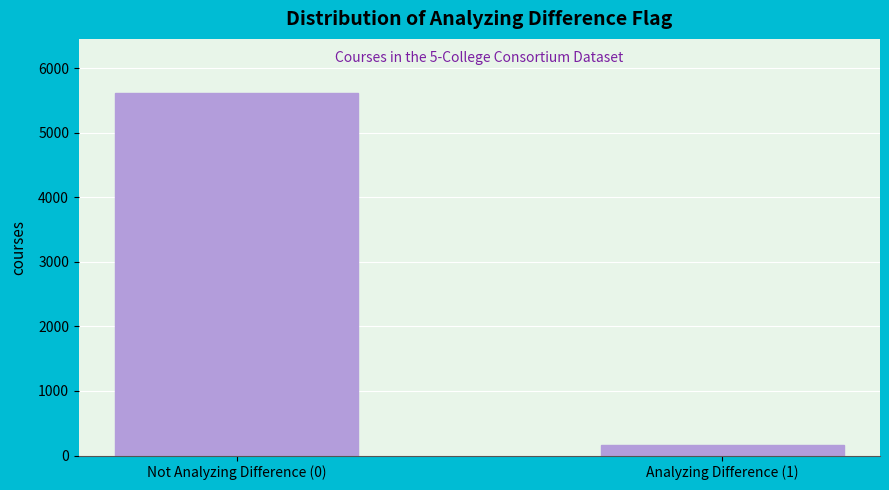

Reading left to right, list all the values displayed in this chart.

5611	157